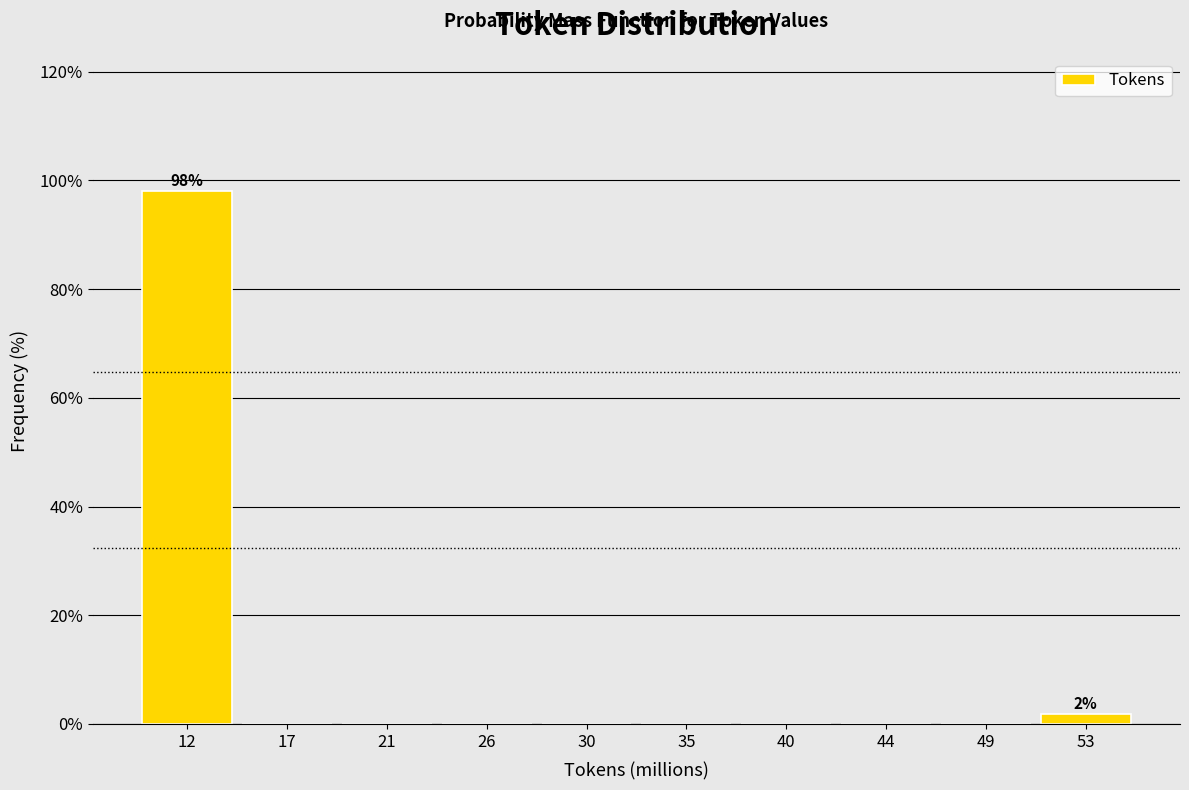

Reading left to right, list all the values displayed in this chart.

12=98.1	17=0.0	21=0.0	26=0.0	30=0.0	35=0.0	40=0.0	44=0.0	49=0.0	53=1.9